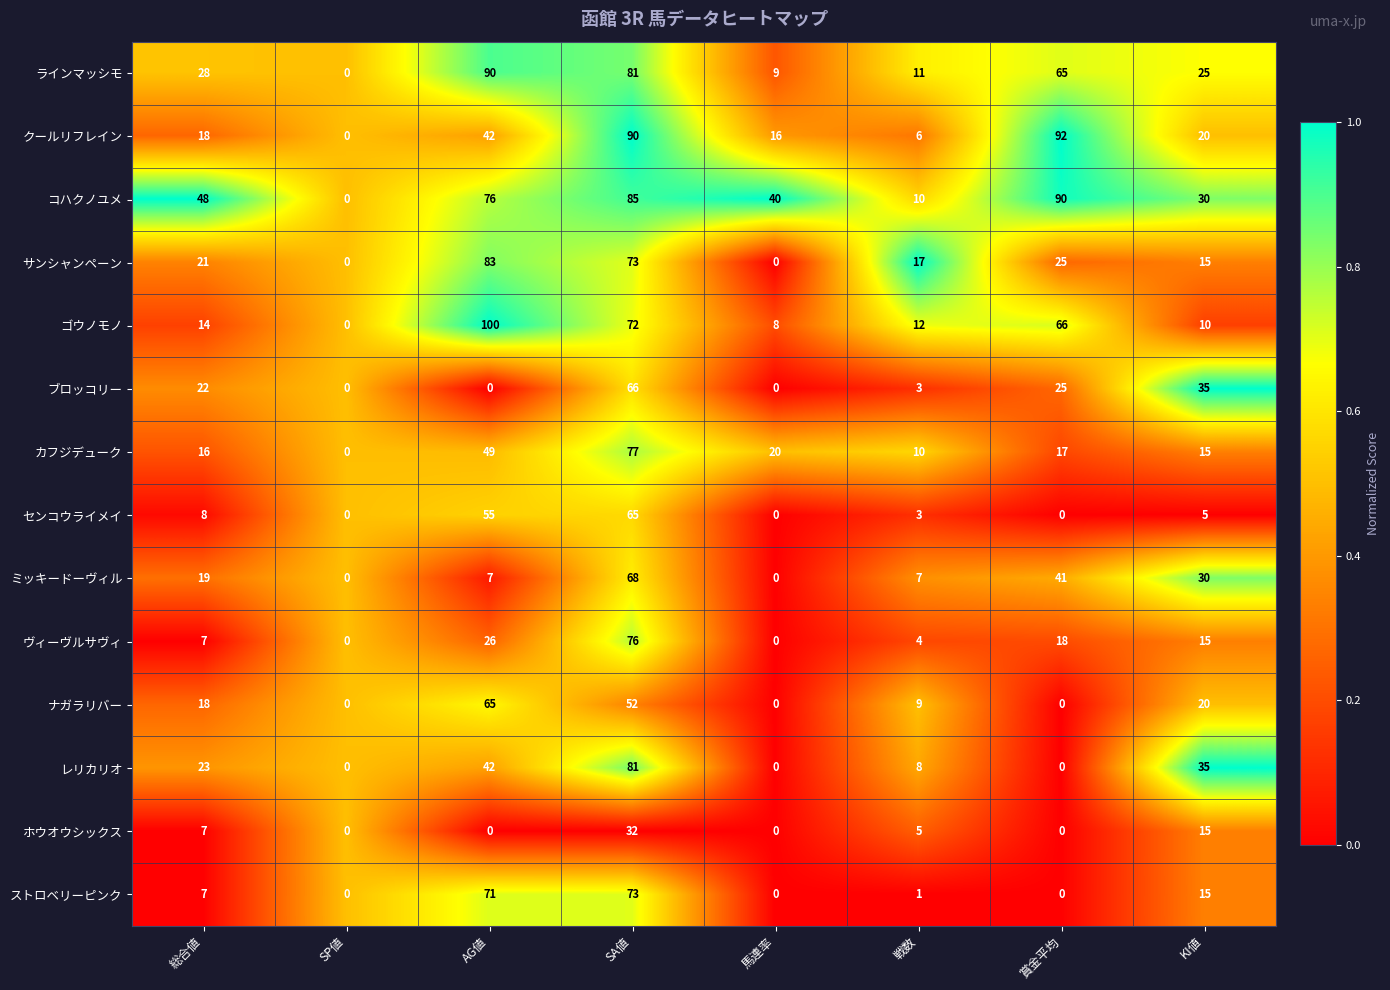

Is the value of クールリフレイン at 戦数 greater than the value of ミッキードーヴィル at 賞金平均?

No